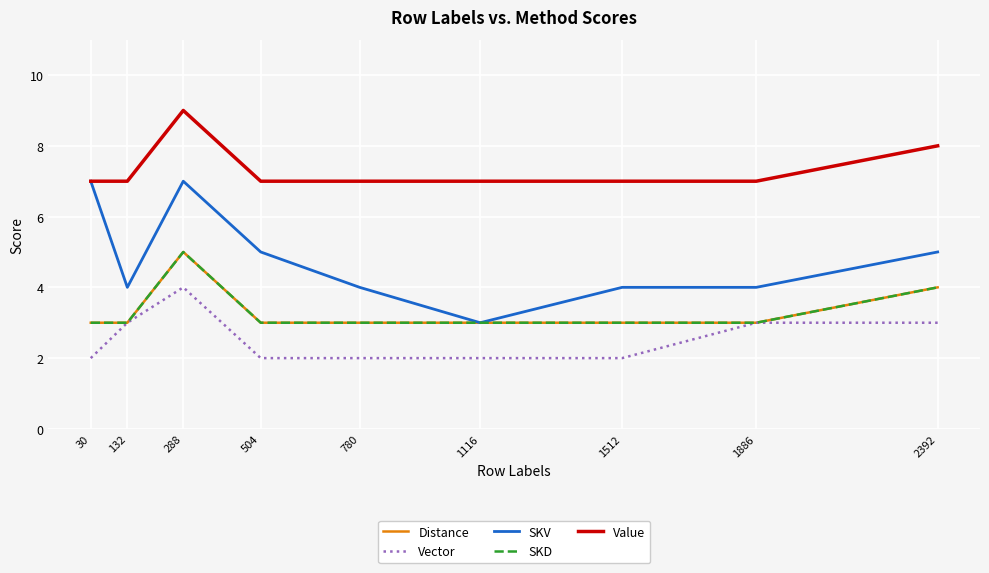

What is the sum of all Vector values?

23